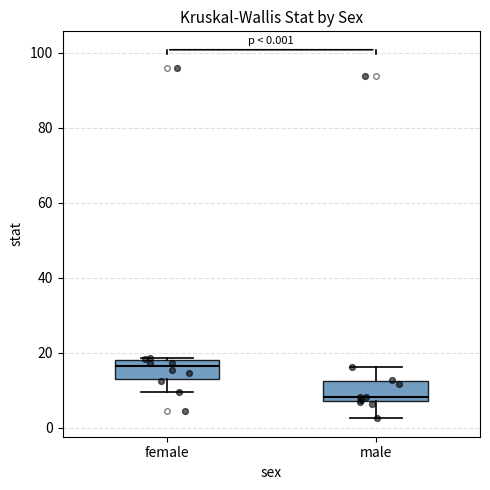

Which box's median line is the highest?

female